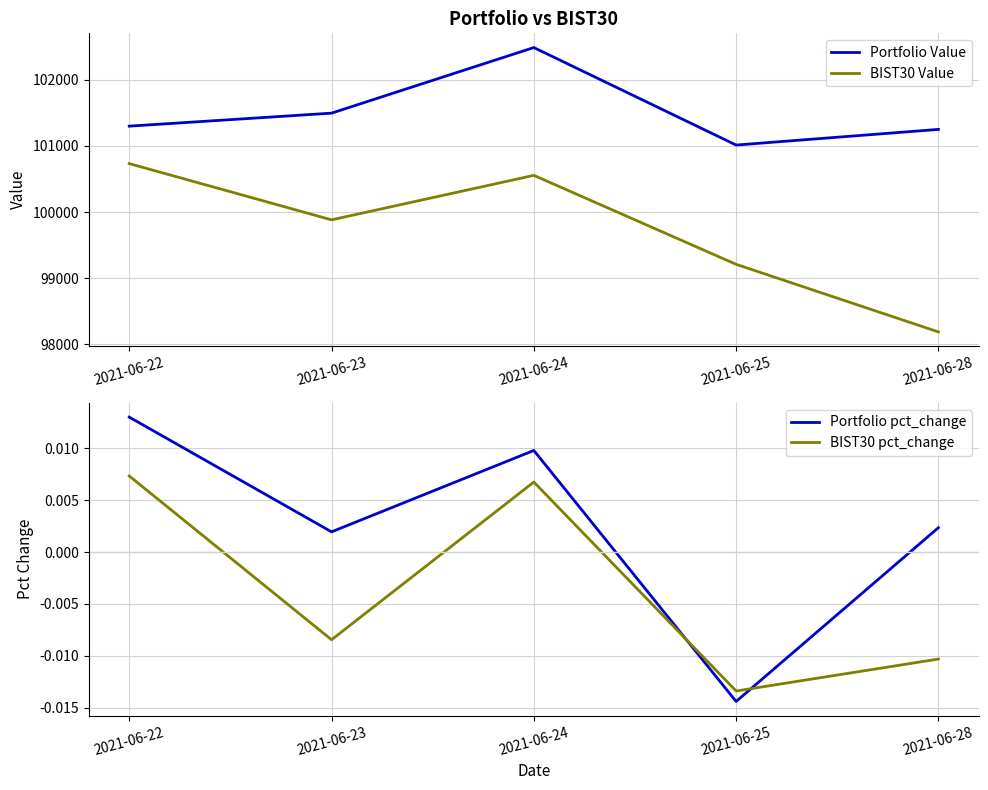

Is this an area chart (filled region under the line)?

No